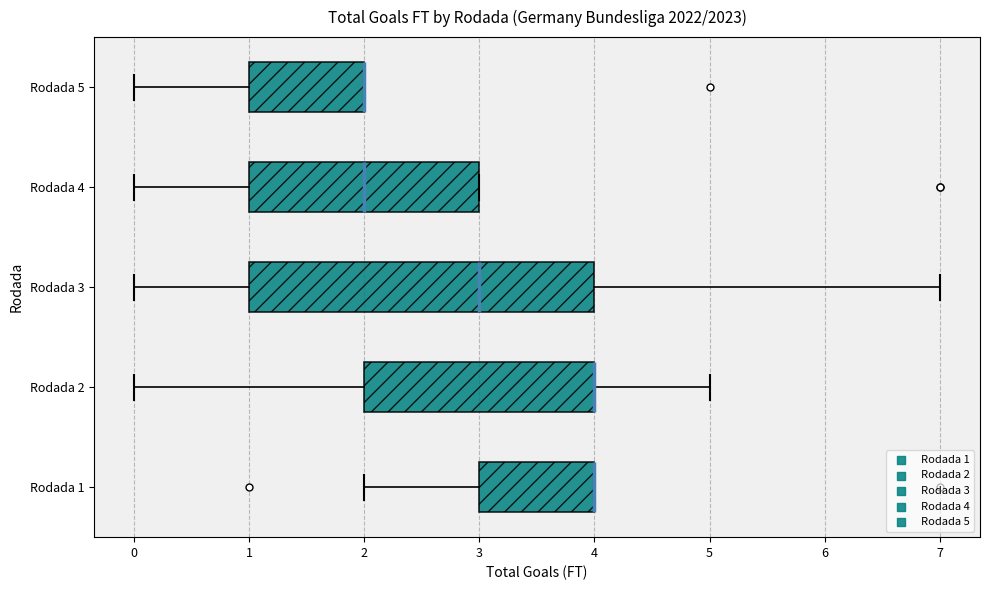

Reading bottom to top, transcribe this box plot: for each box, give where its median line is, the range the box spans, and where its two whiskers end, as read against the x-axis. The values are not printed on the chart, so give them approximately, as read against the axis.

Rodada 1: median 4 (drawn on the box's right edge), box 3 to 4, whiskers 2 to 4
Rodada 2: median 4 (drawn on the box's right edge), box 2 to 4, whiskers 0 to 5
Rodada 3: median 3, box 1 to 4, whiskers 0 to 7
Rodada 4: median 2, box 1 to 3, whiskers 0 to 3
Rodada 5: median 2 (drawn on the box's right edge), box 1 to 2, whiskers 0 to 2